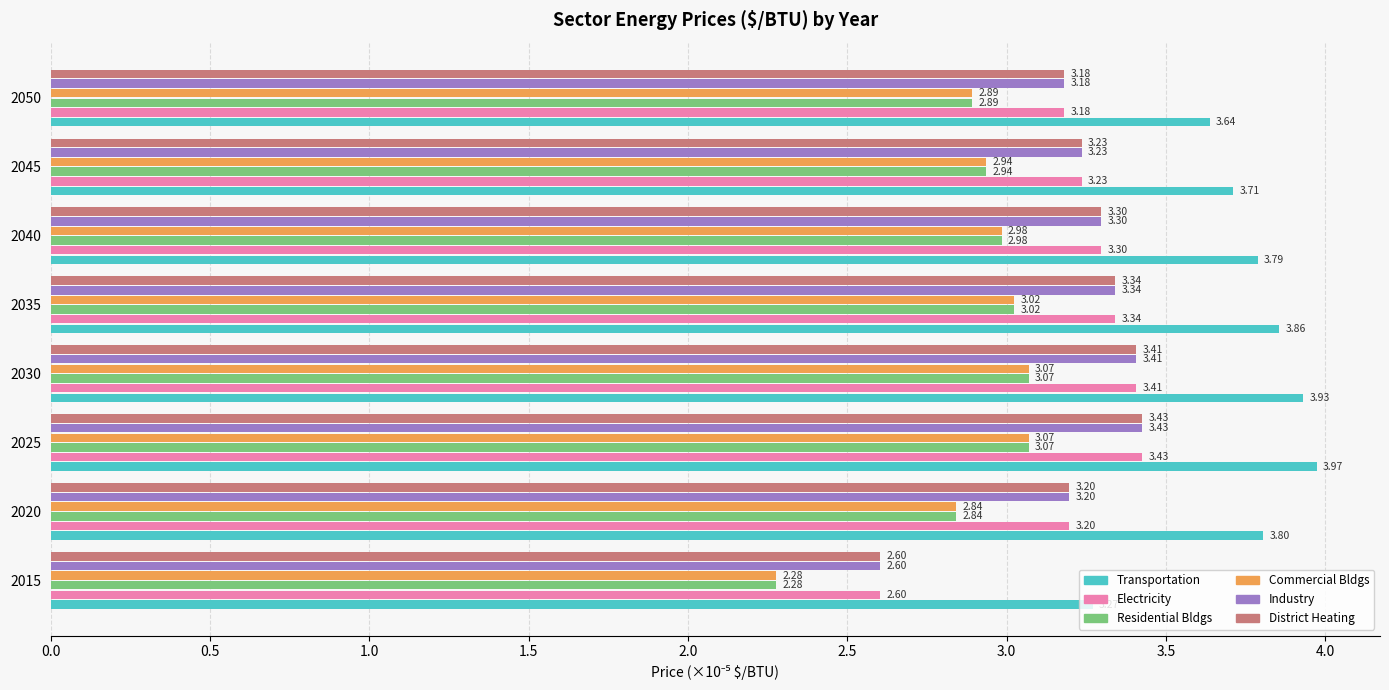

What is the spread (max minus min) of values at 2020?

1.0